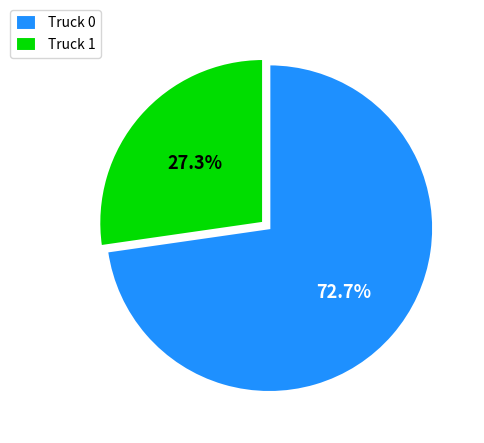

Rank the categories by value from highest to lowest.

Truck 0, Truck 1